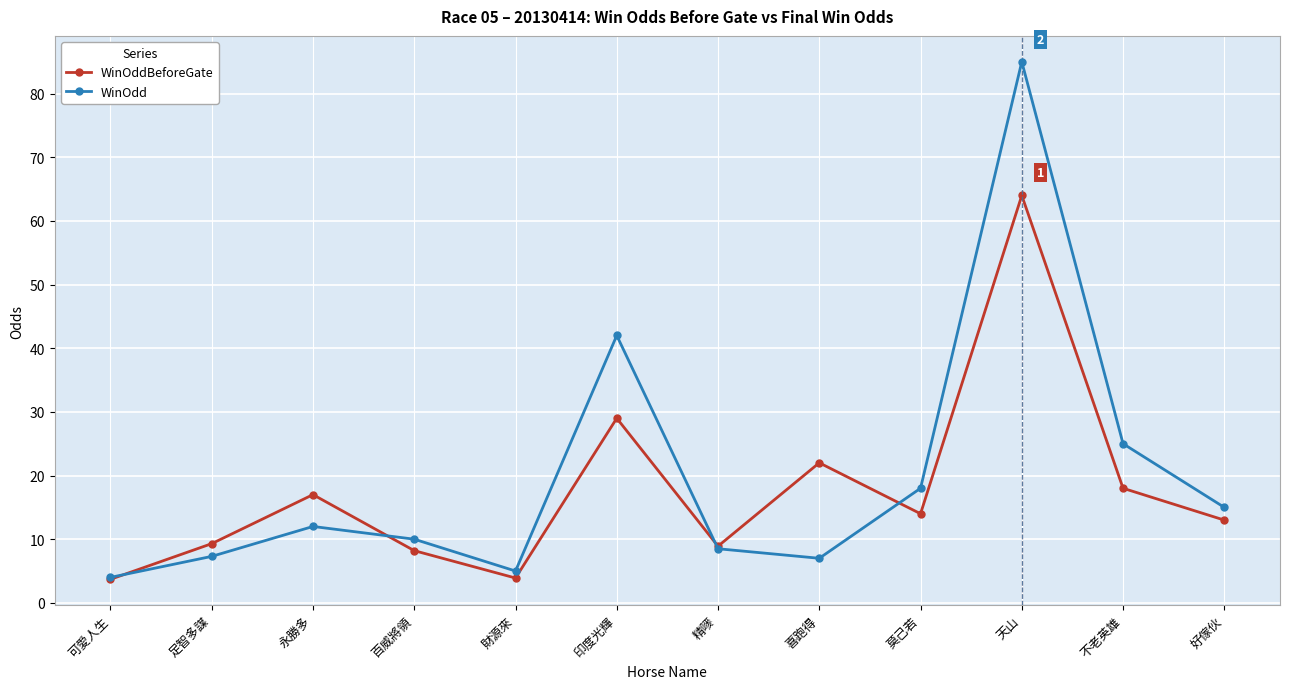

Which series has the largest range (max minus min)?

WinOdd